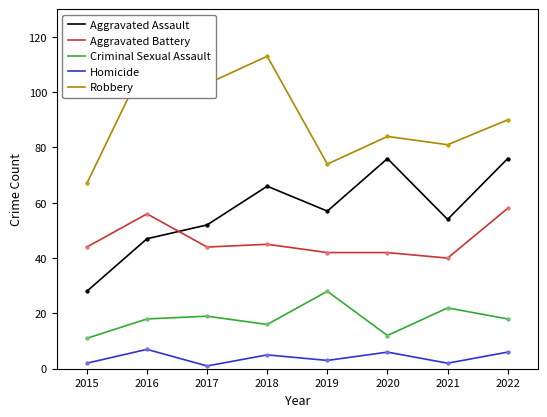

True or false: Robbery has a value of 84 at 2020.

True